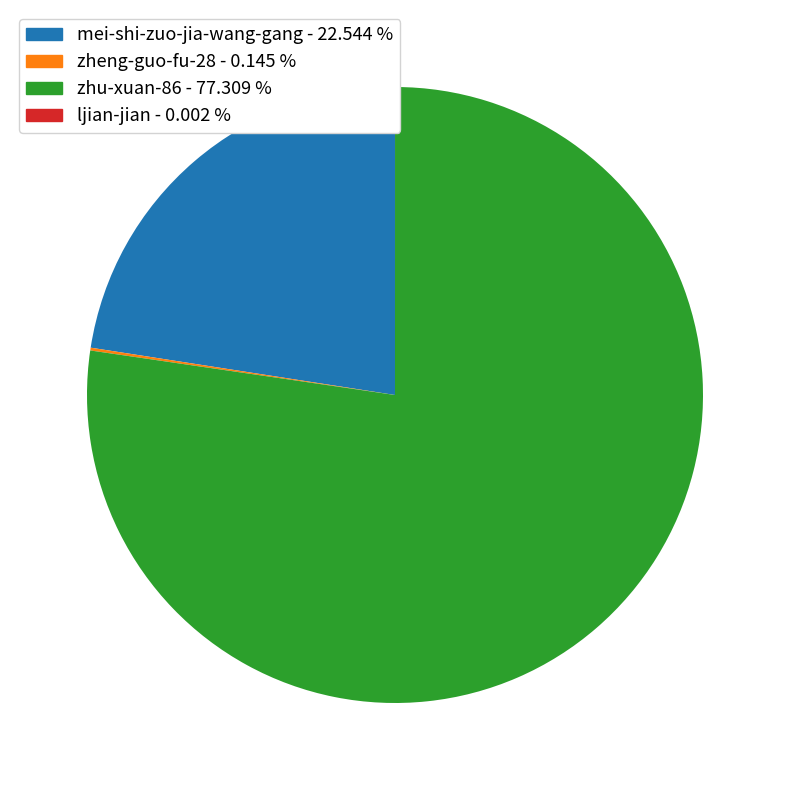

What is the largest slice in the pie chart?

zhu-xuan-86